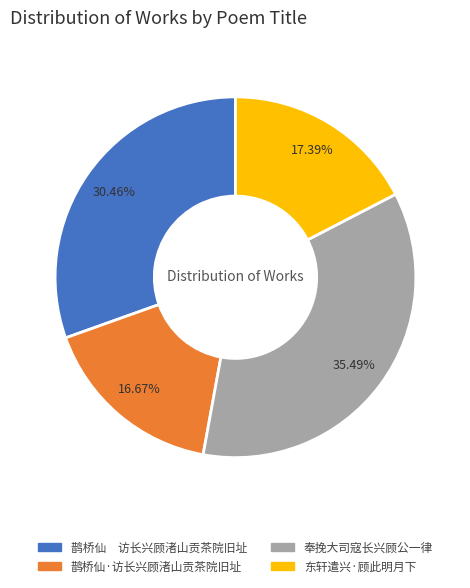

What is the smallest slice in the pie chart?

鹊桥仙·访长兴顾渚山贡茶院旧址